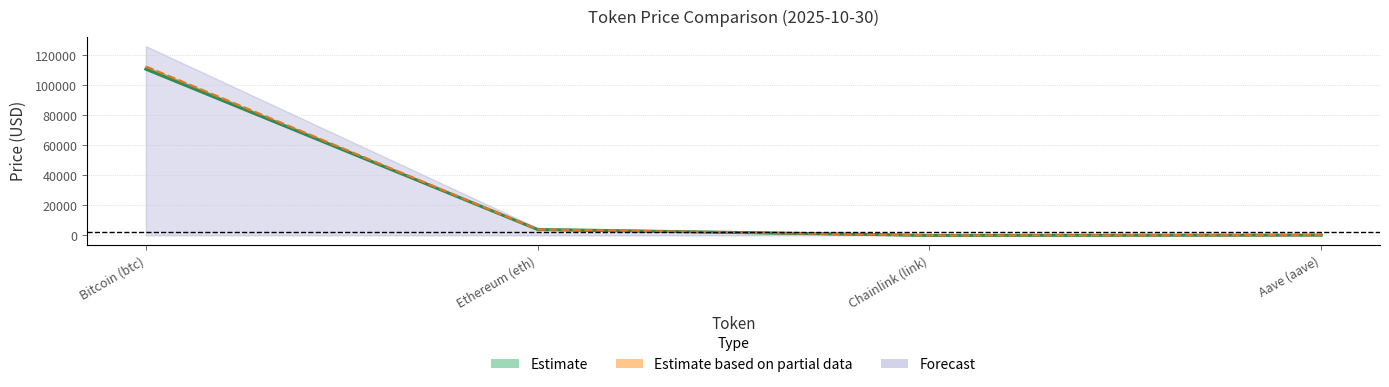

True or false: price has a value of 6578.8 at Ethereum (eth).

False